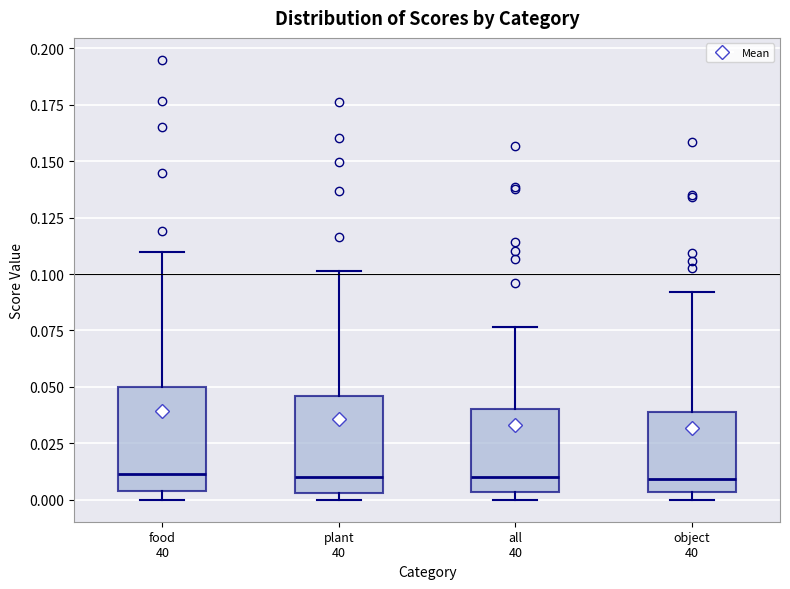

Reading left to right, transcribe this box plot: for each box, give where its median line is, the range the box spans, and where its two whiskers end, as read against the y-axis. The values are not printed on the chart, so give them approximately, as read against the axis.

food 40: median 0.010, box 0.005 to 0.050, whiskers 0.000 to 0.110
plant 40: median 0.010, box 0.005 to 0.045, whiskers 0.000 to 0.100
all 40: median 0.010, box 0.005 to 0.040, whiskers 0.000 to 0.075
object 40: median 0.010, box 0.005 to 0.040, whiskers 0.000 to 0.090